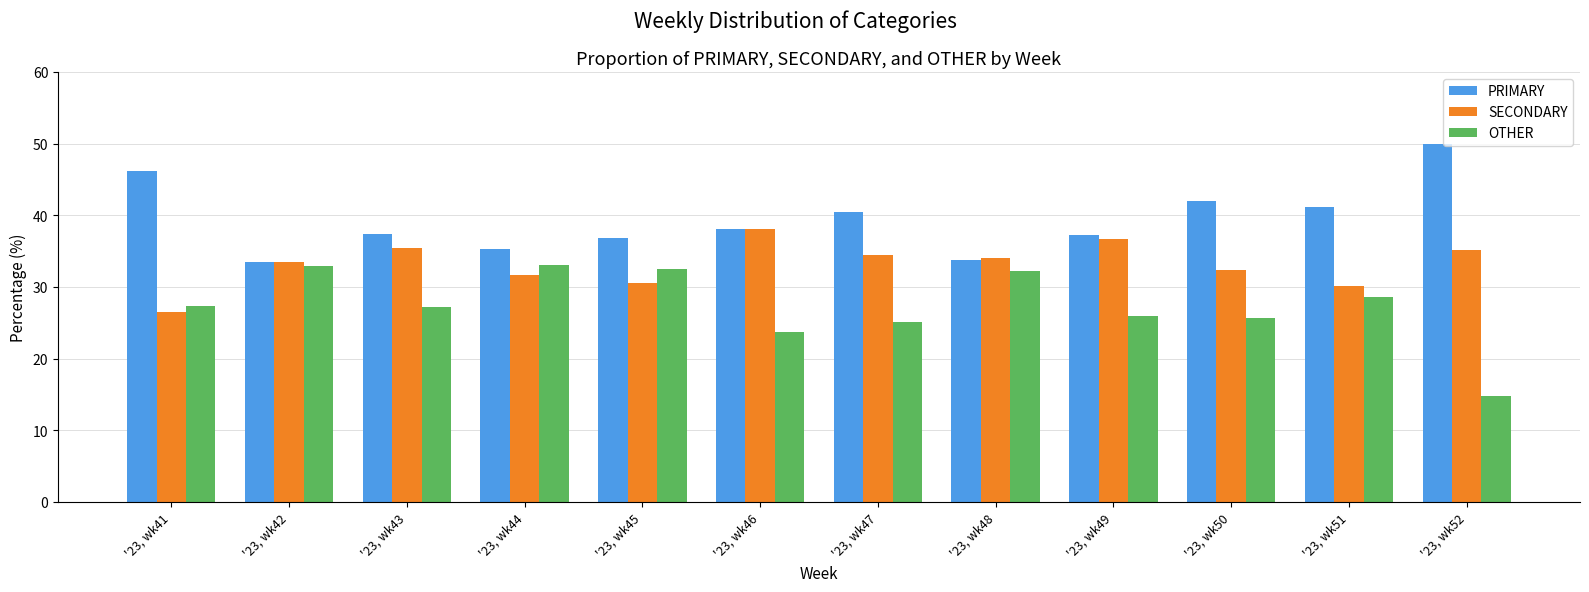

What is the difference between the maximum and minimum values in the OTHER series?

18.2